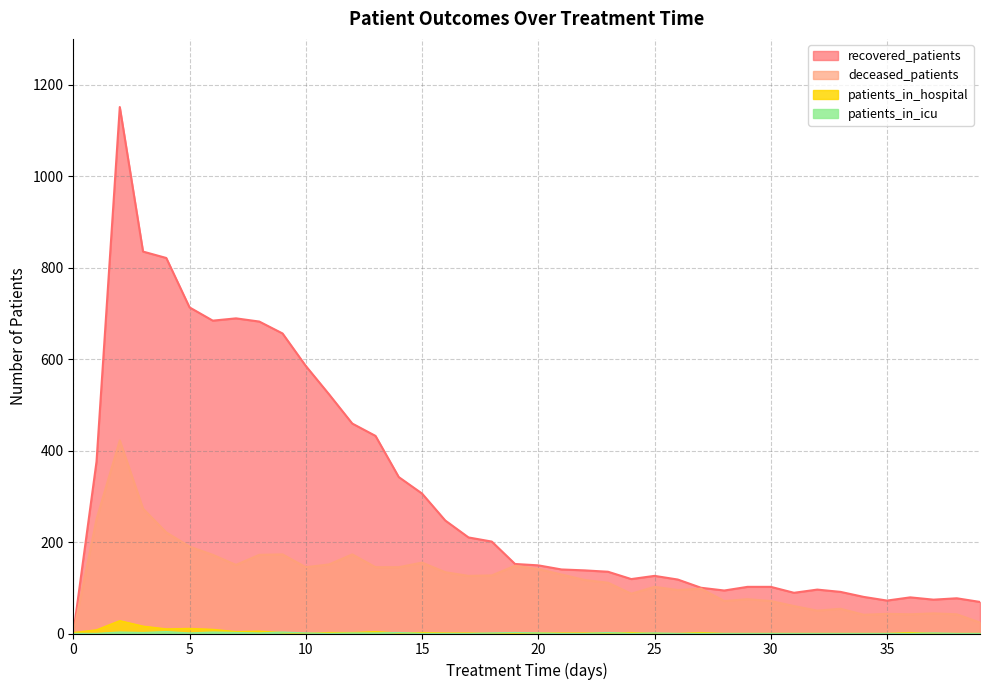

How many interior local peaks does the patients_in_icu series have?

9